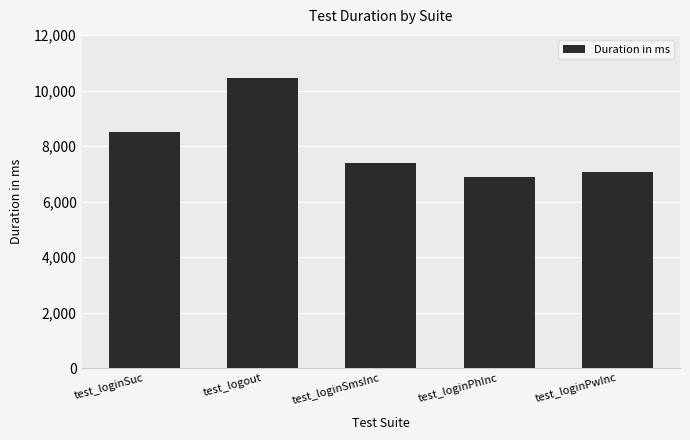

Reading right to left, extract all data points from this chart.

test_loginPwInc=7079	test_loginPhInc=6897	test_loginSmsInc=7375	test_logout=10442	test_loginSuc=8492